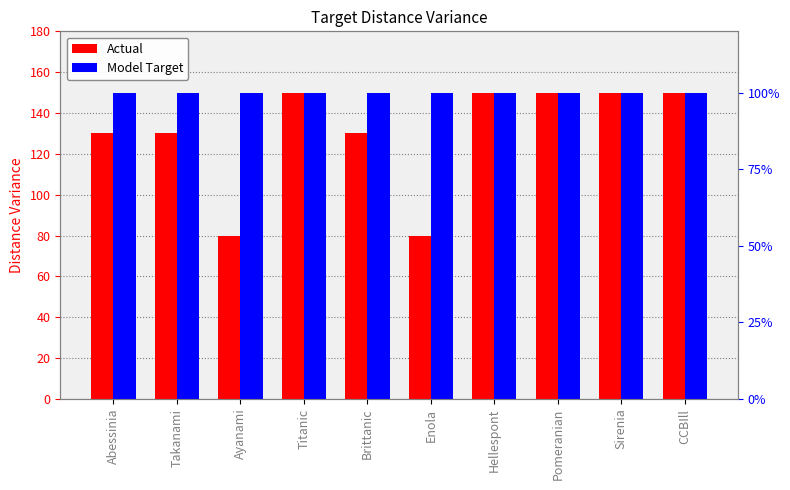

Which series has the largest total across all categories?

Model Target